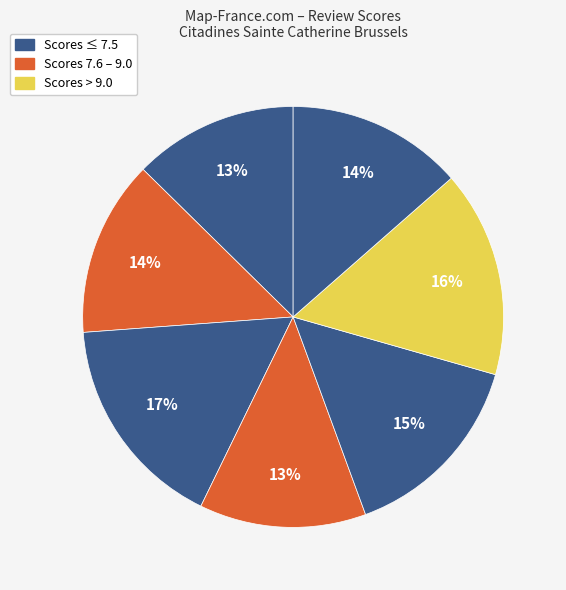

Count the number of slices in the pie.

7